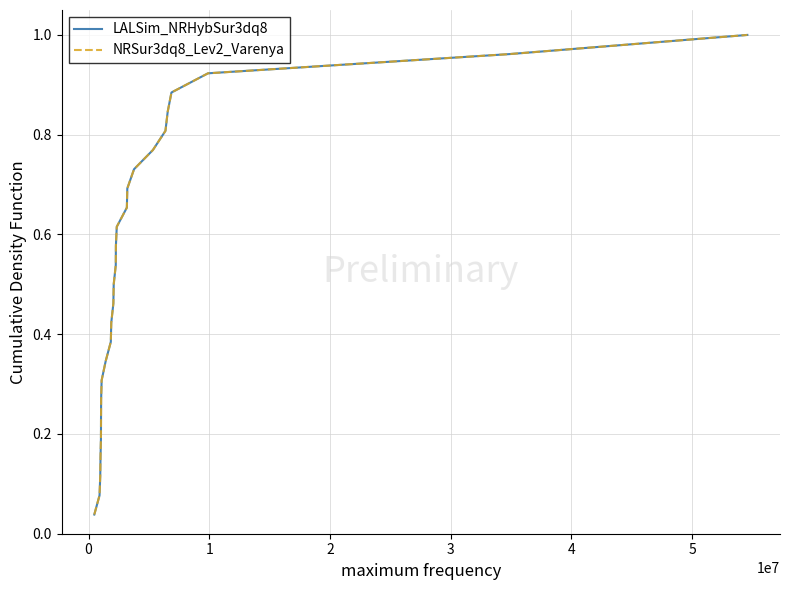

Is this an area chart (filled region under the line)?

No